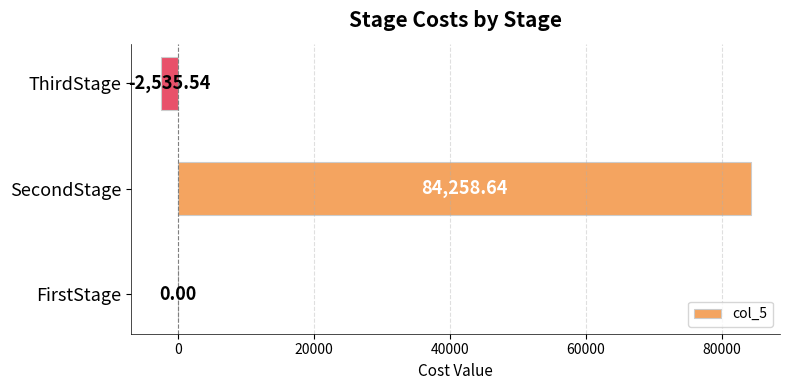

Between FirstStage and ThirdStage, which is larger?

FirstStage